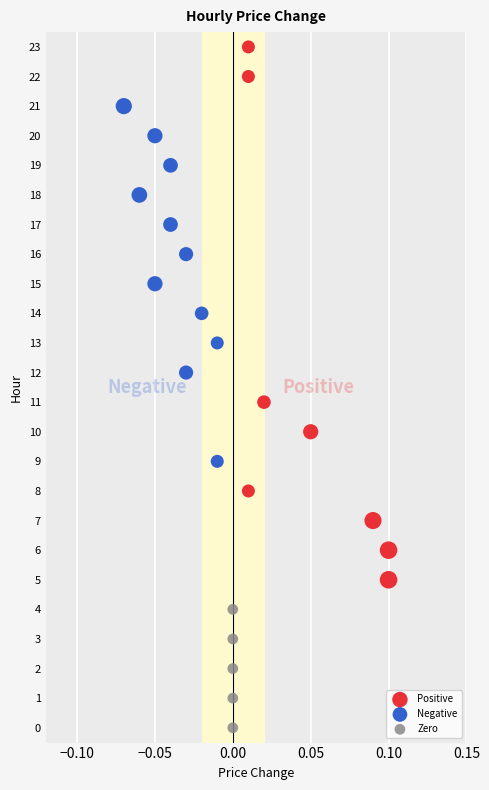

What are all the series names shown in the legend?

Positive, Negative, Zero